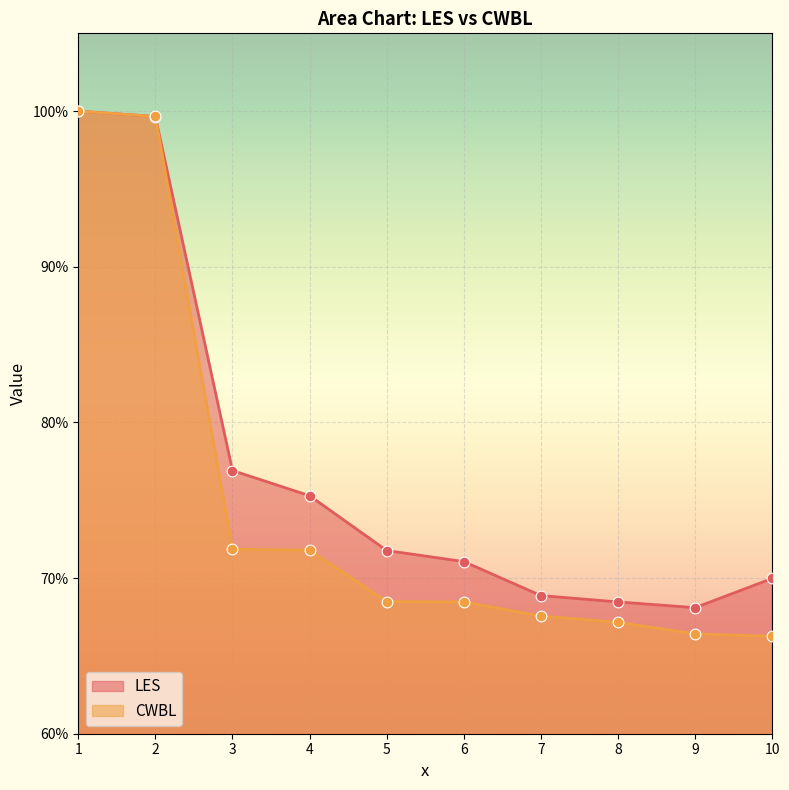

At which category is the sum across all series the highest?

1